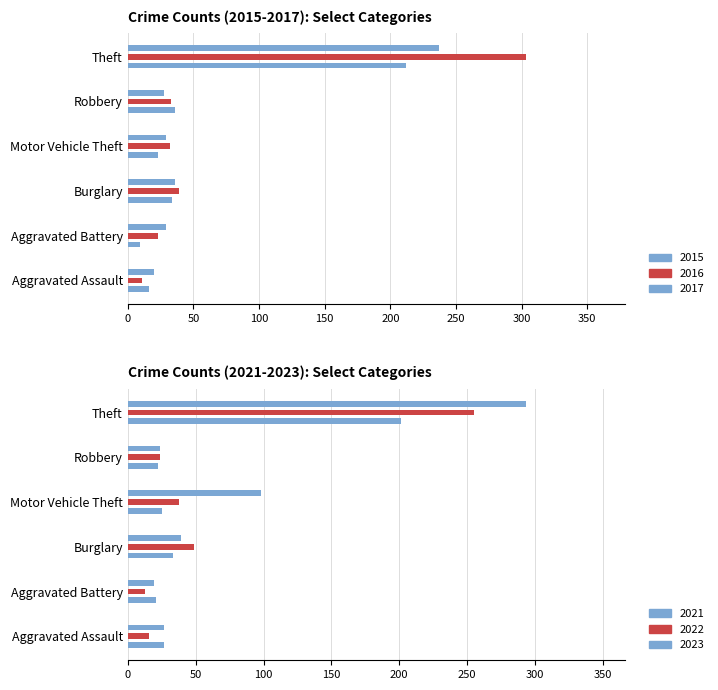

What is the difference between the second highest and minimum values in the 2021 series?

12